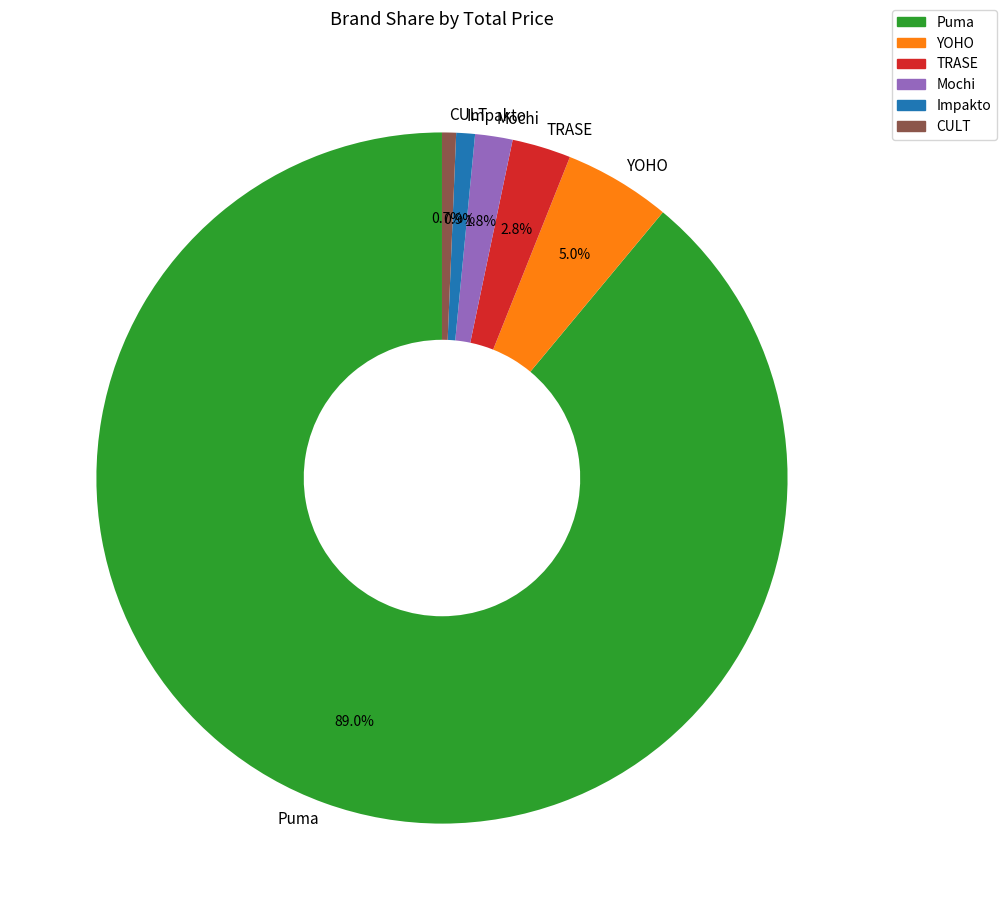

Is the sum of Mochi and YOHO greater than half?

No